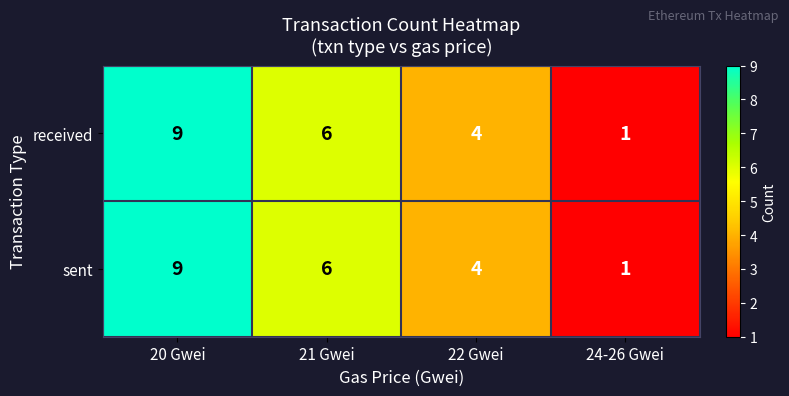

Which category has the lowest value across all series?

24-26 Gwei